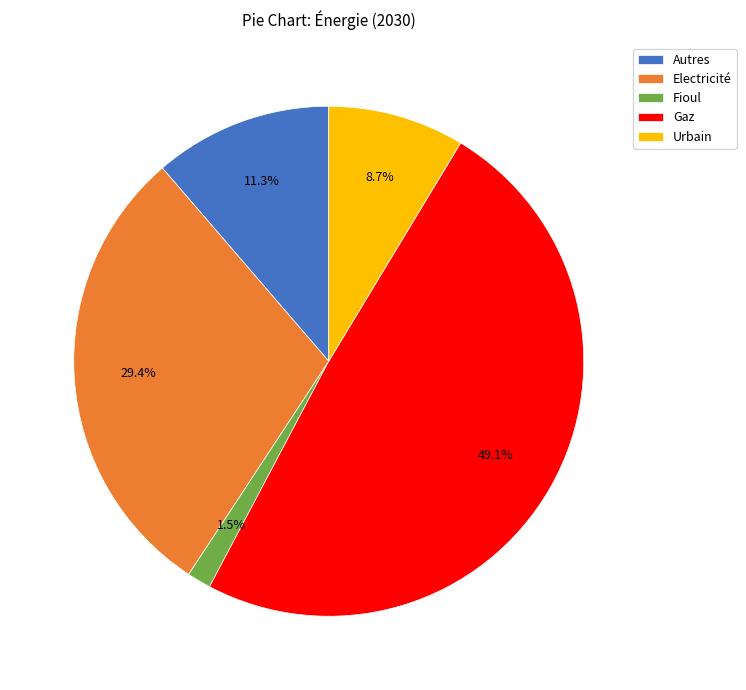

Do Gaz and Autres together represent more than half of the pie?

Yes